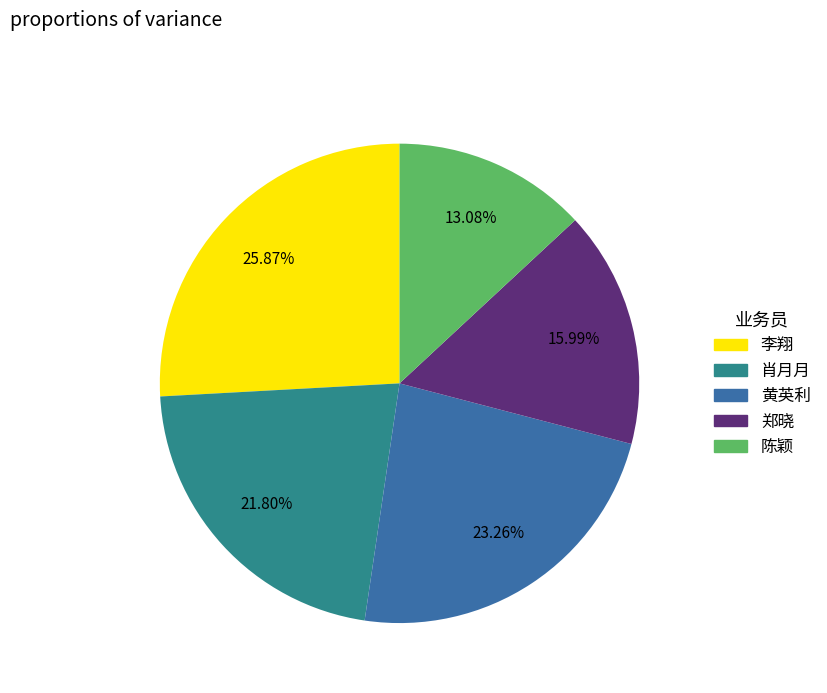

Is there any slice that represents more than half of the pie?

No